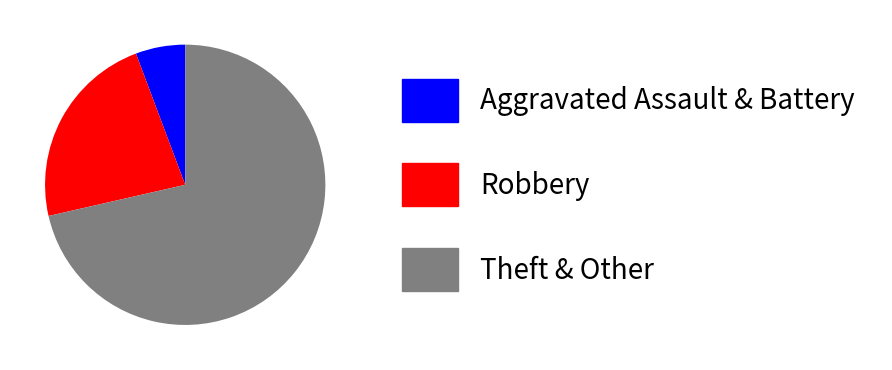

Rank the categories by value from lowest to highest.

Aggravated Assault & Battery, Robbery, Theft & Other